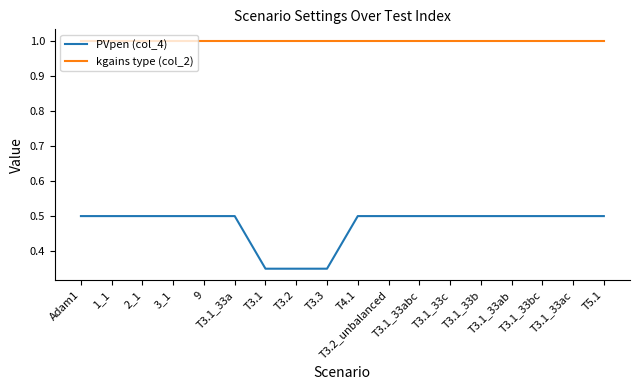

List the series in order of their overall mean, lowest first.

PVpen (col_4), kgains type (col_2)